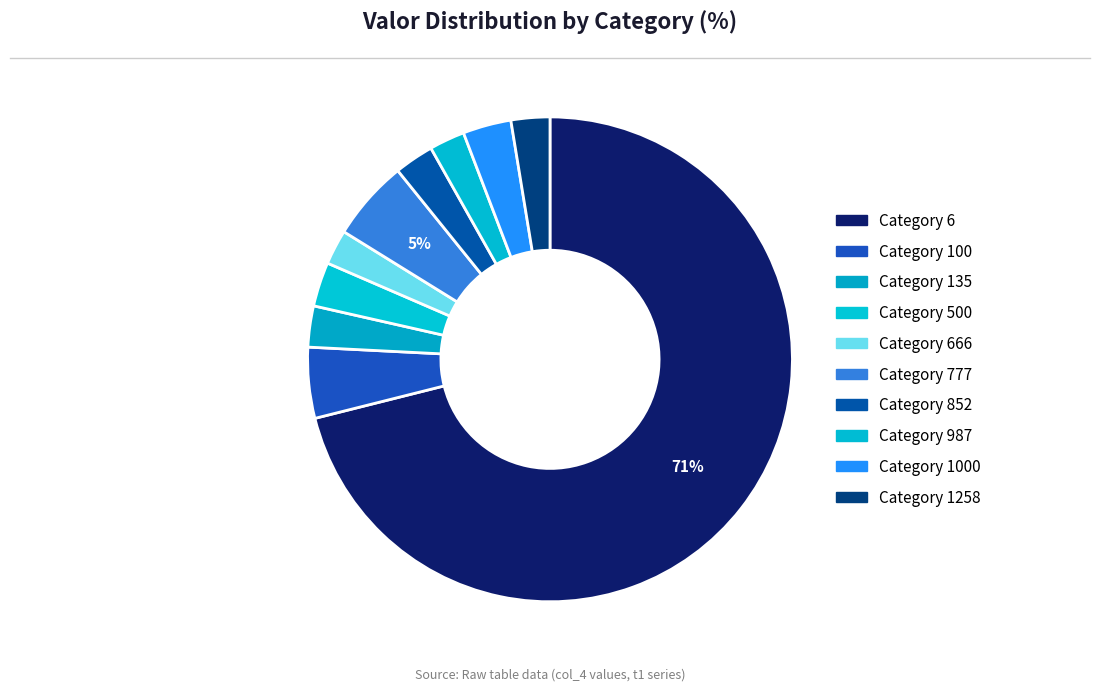

Which slice represents more than half of the pie?

Category 6